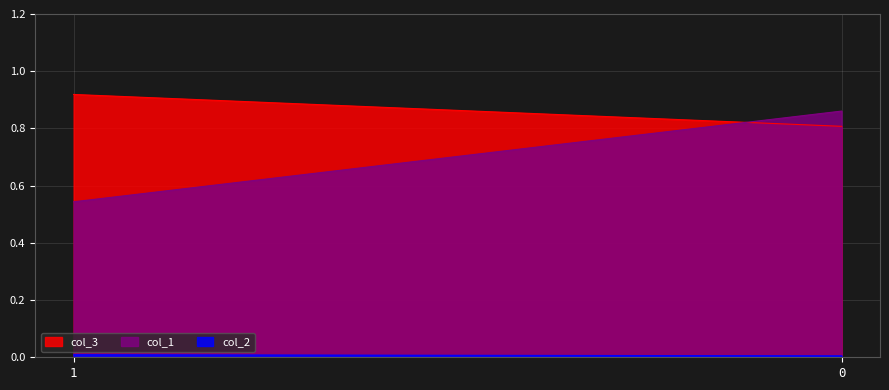

What is the minimum value for col_1?

0.5